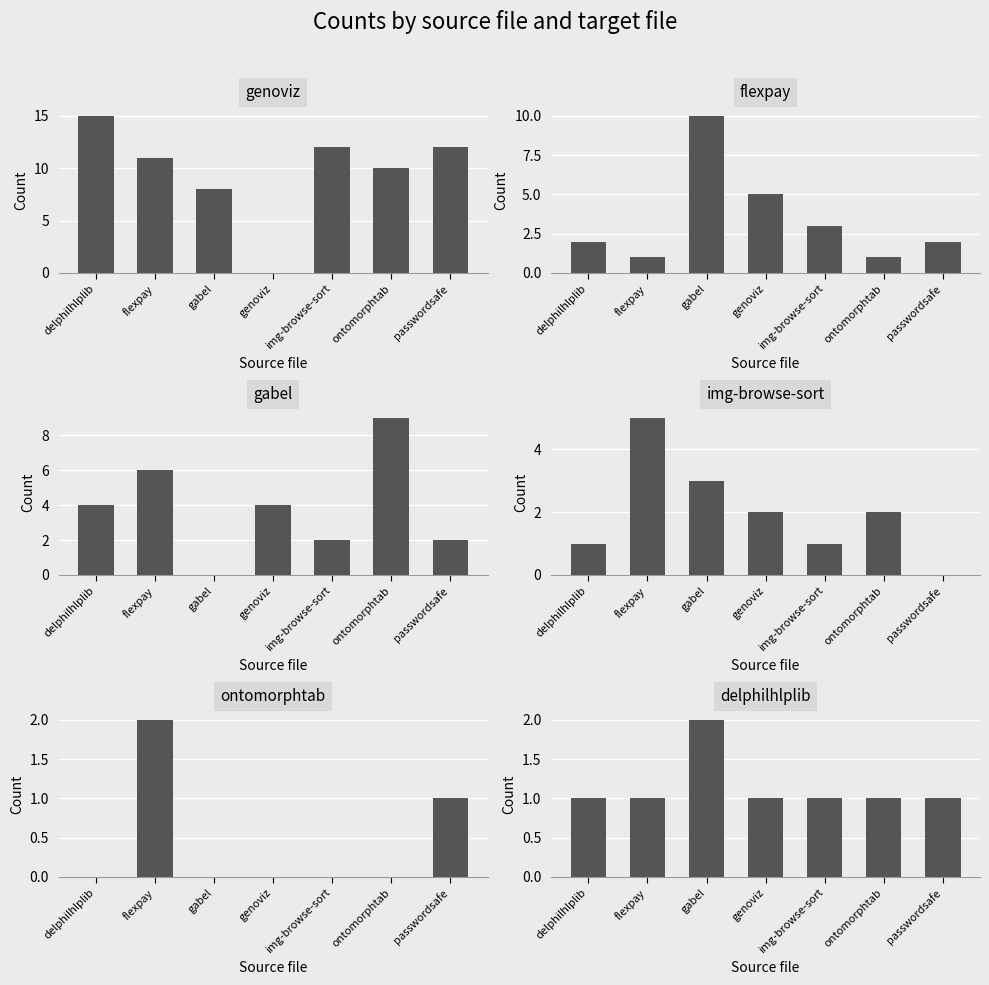

List the labels in order of flexpay.csv value, largest first.

gabel, genoviz, img-browse-sort, delphilhlplib, passwordsafe, flexpay, ontomorphtab